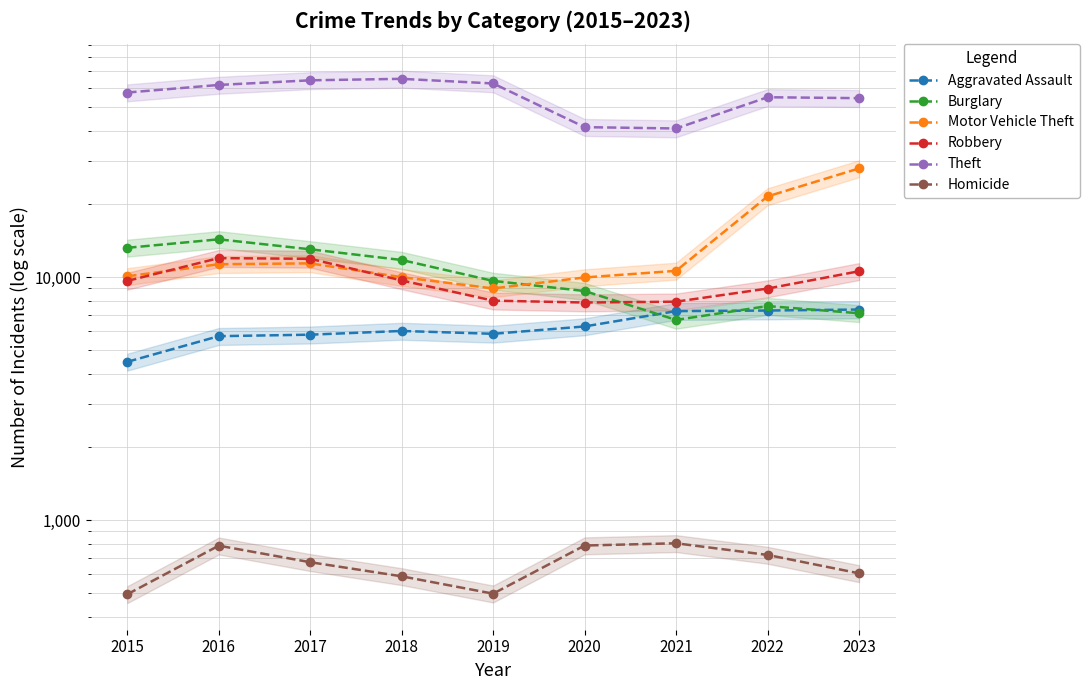

Which series changed the most between 2022 and 2023?

Motor Vehicle Theft